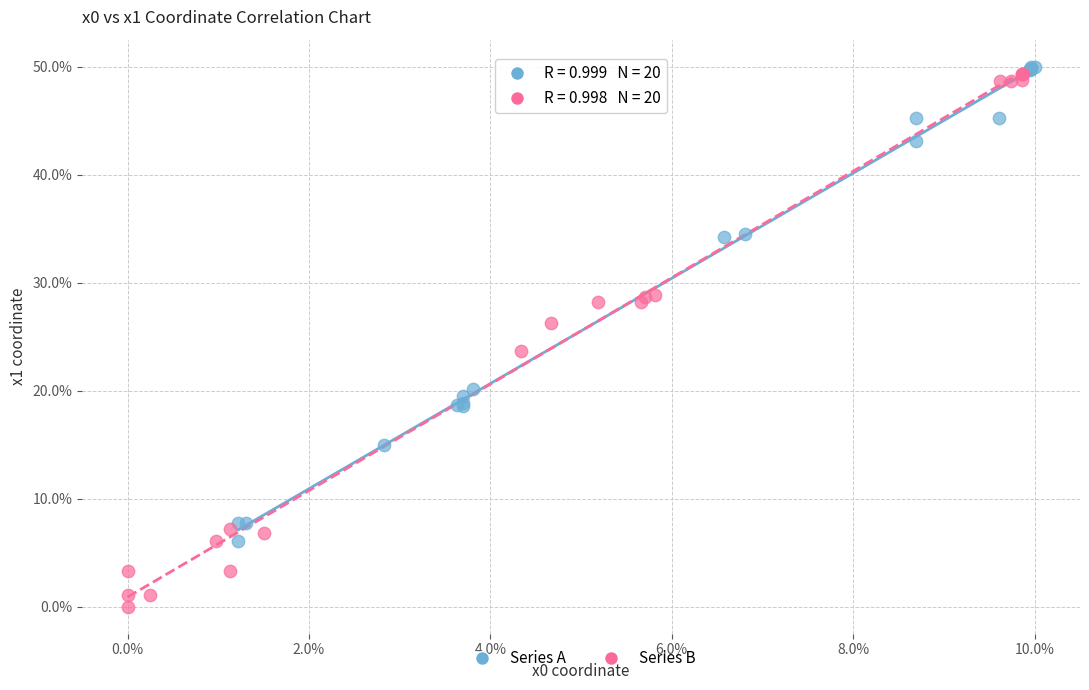

Which series reaches the minimum Y coordinate?

Series B